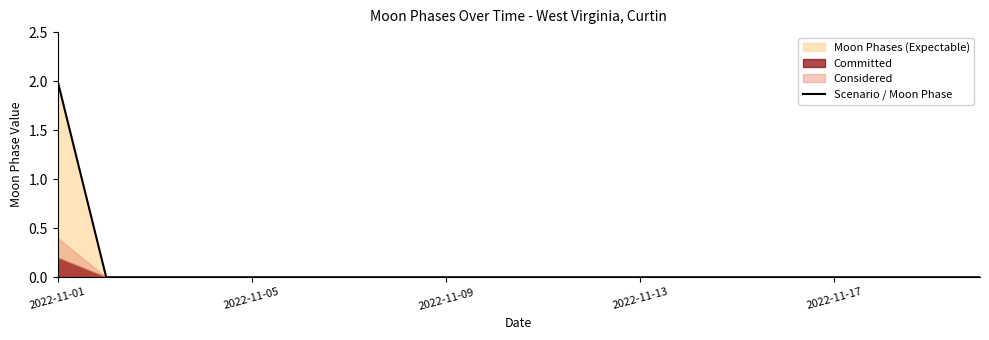

Which label corresponds to the largest value in the chart?

2022-11-01